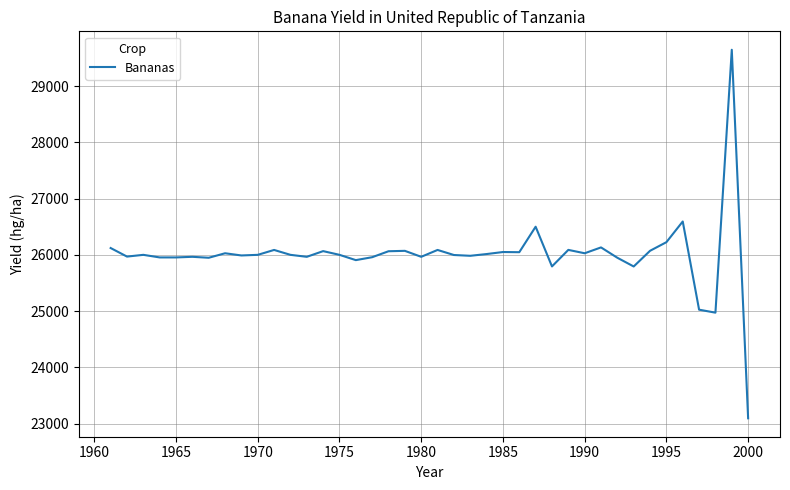

What is the smallest value displayed?

23094